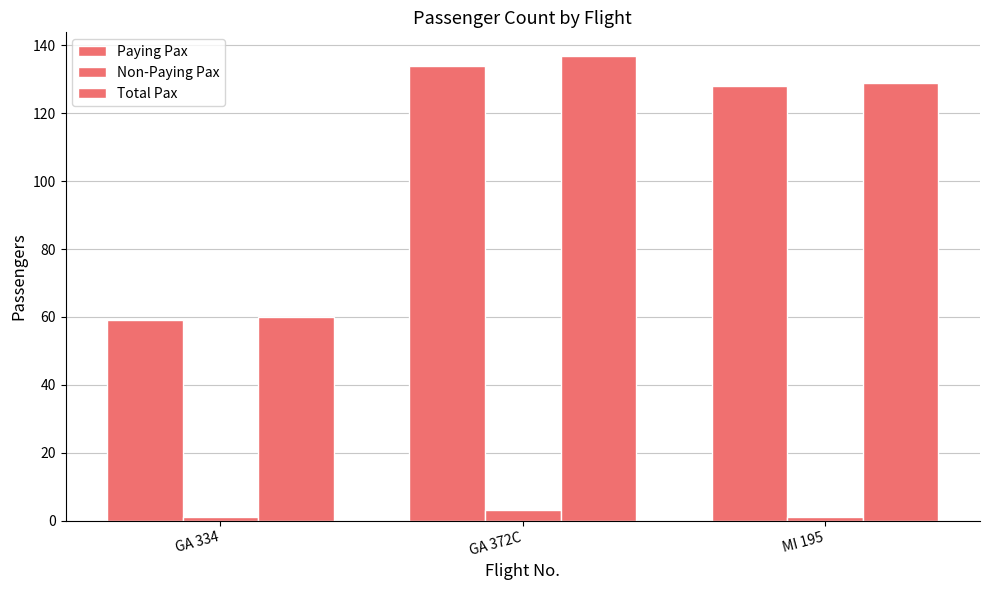

The value of Total Pax at GA 334 is 60. True or false?

True